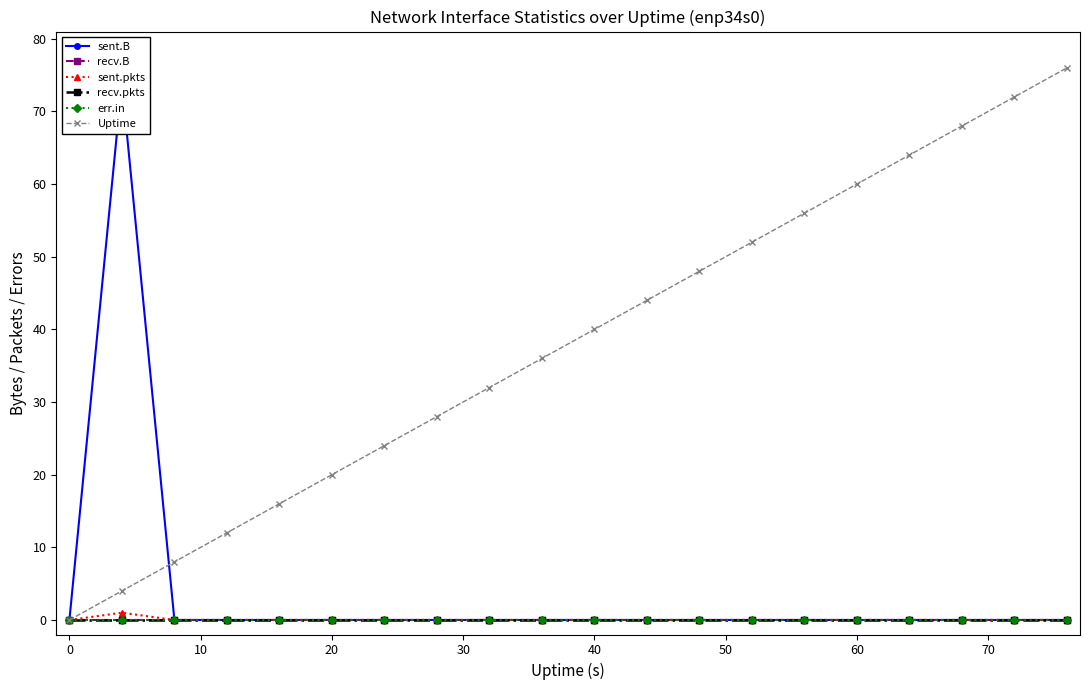

True or false: recv.pkts and sent.pkts cross at least once.

False